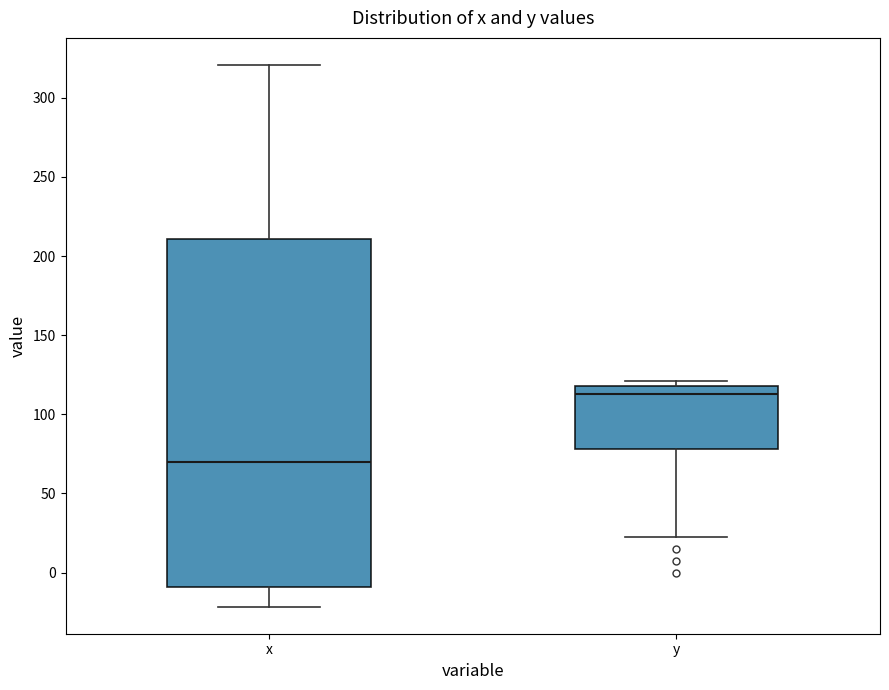

Which box is the tallest, from its lower edge to its upper edge?

x